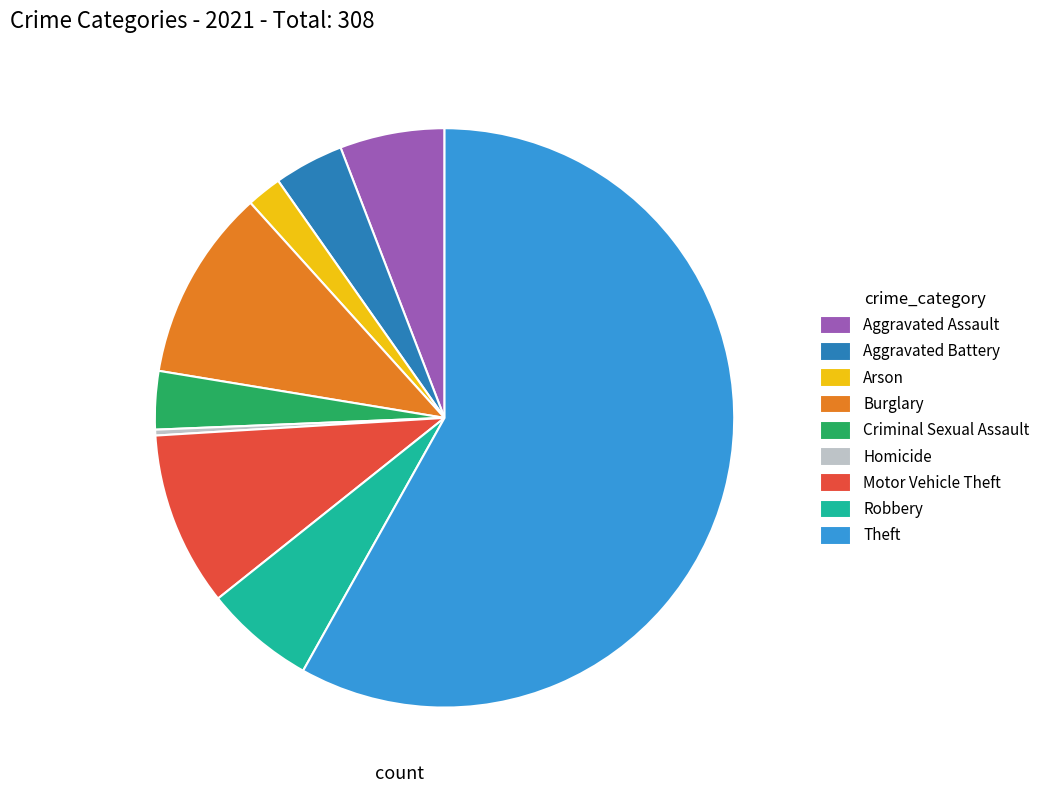

What is the ratio of the value at Burglary to the value at Criminal Sexual Assault?

3.3